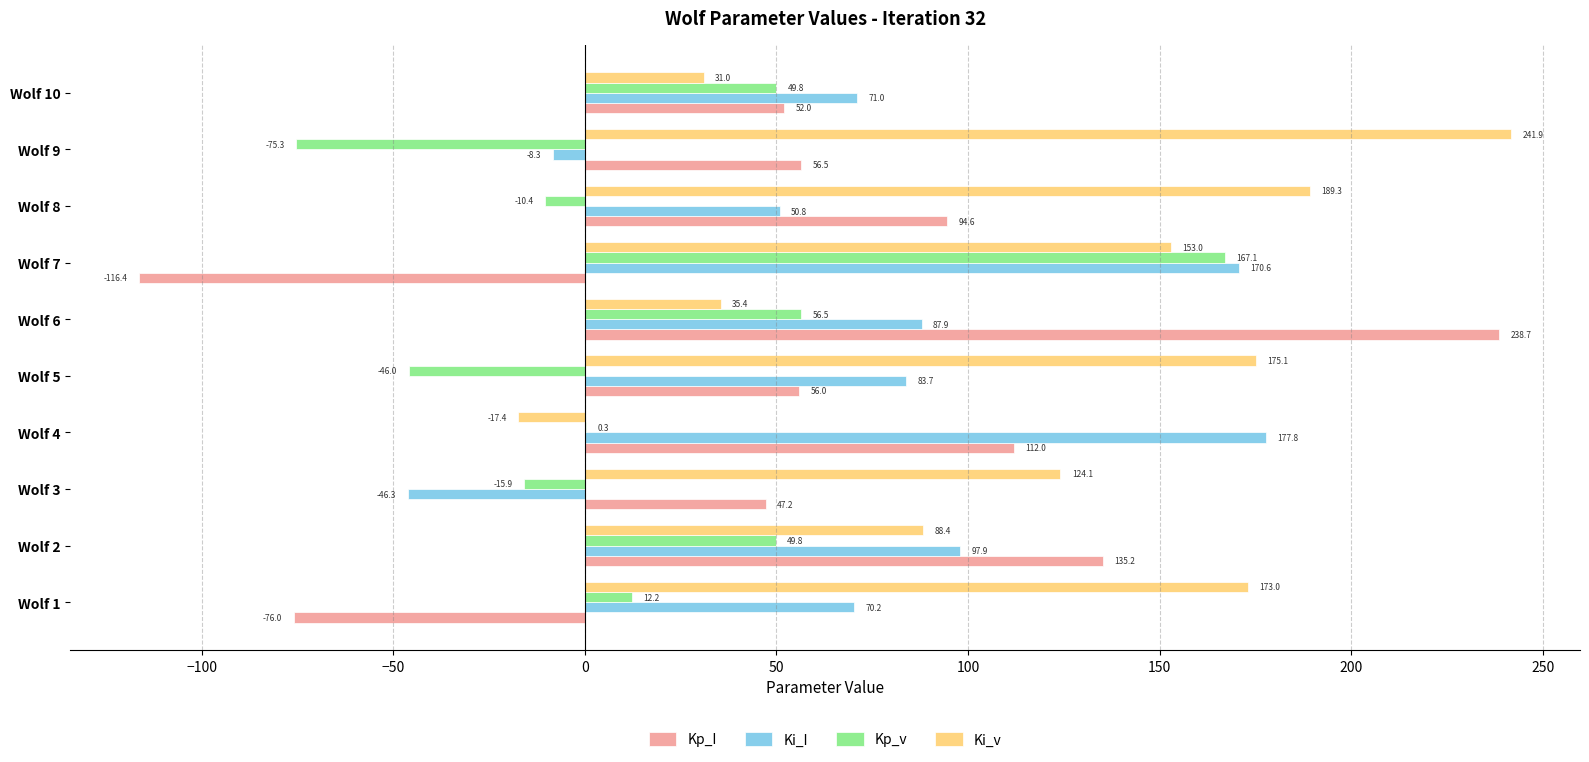

What is the greatest value displayed?

241.9